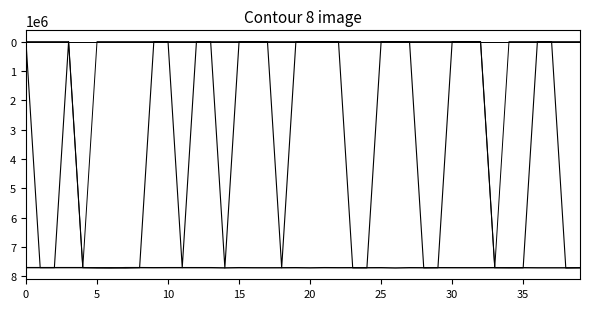

Is this an area chart (filled region under the line)?

No